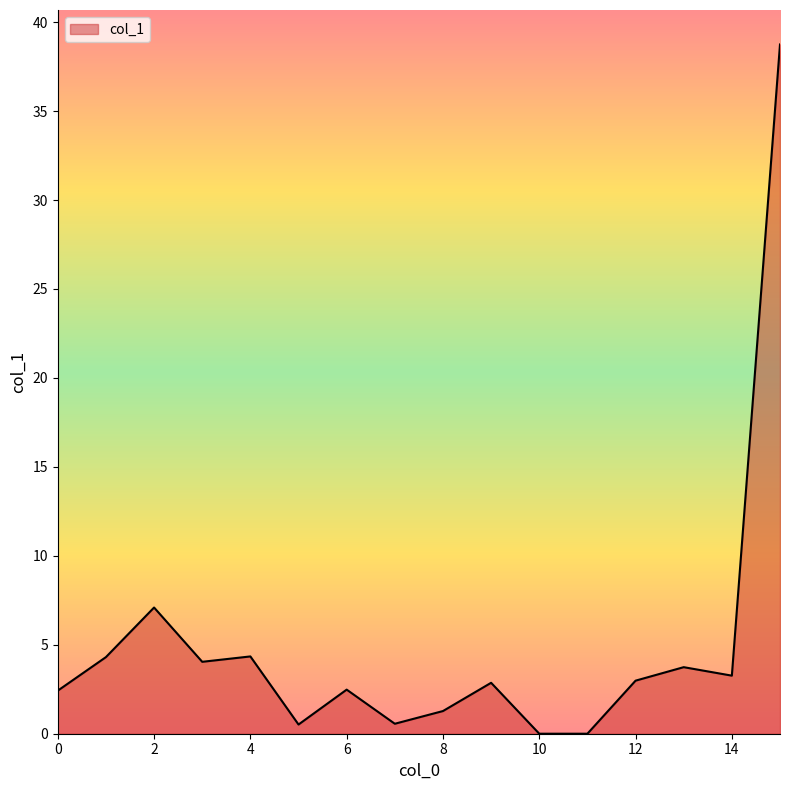

What is the difference between the maximum and minimum values?

38.7